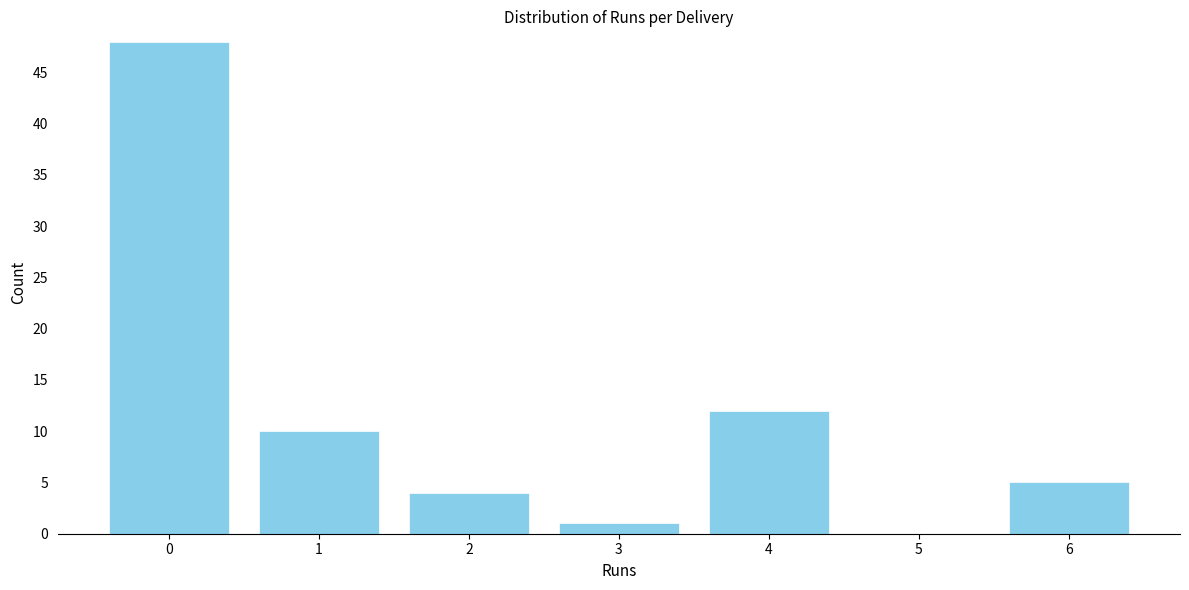

Reading left to right, list all the values displayed in this chart.

0=48	1=10	2=4	3=1	4=12	5=0	6=5